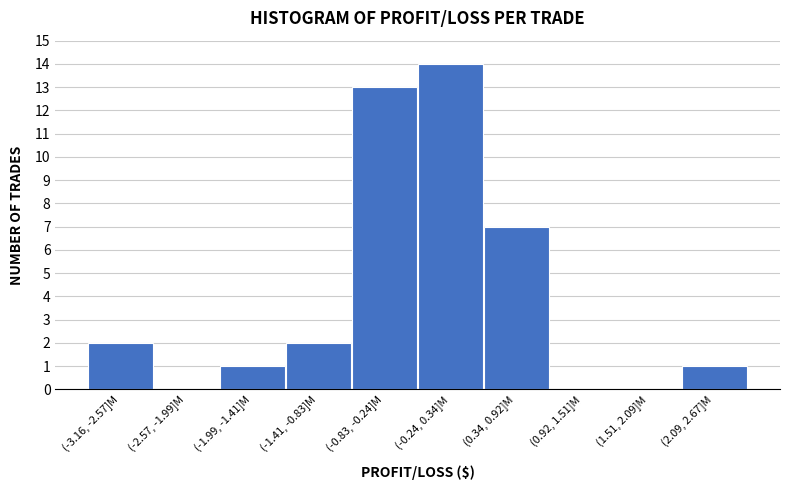

Reading left to right, list all the values displayed in this chart.

(-3.16, -2.57]M=2	(-2.57, -1.99]M=0	(-1.99, -1.41]M=1	(-1.41, -0.83]M=2	(-0.83, -0.24]M=13	(-0.24, 0.34]M=14	(0.34, 0.92]M=7	(0.92, 1.51]M=0	(1.51, 2.09]M=0	(2.09, 2.67]M=1